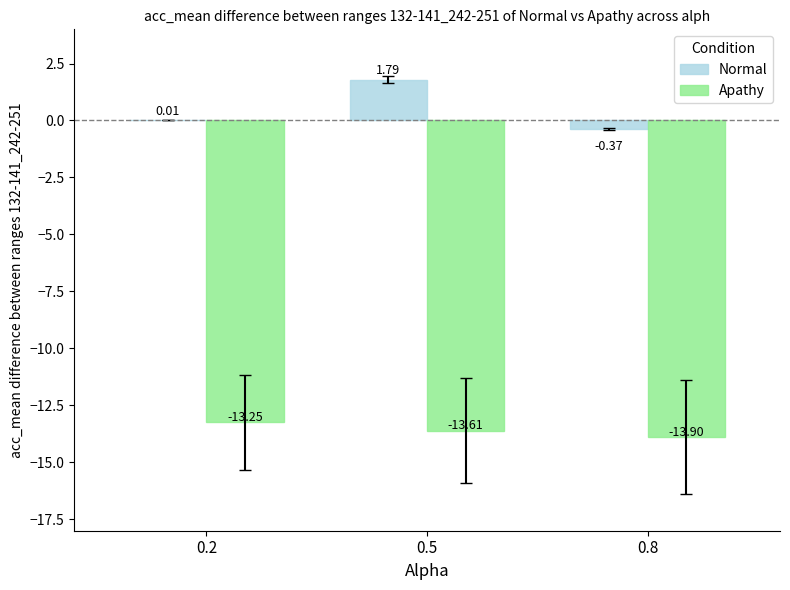

What is the sum of the Apathy values at 0.2 and 0.5?

-26.9